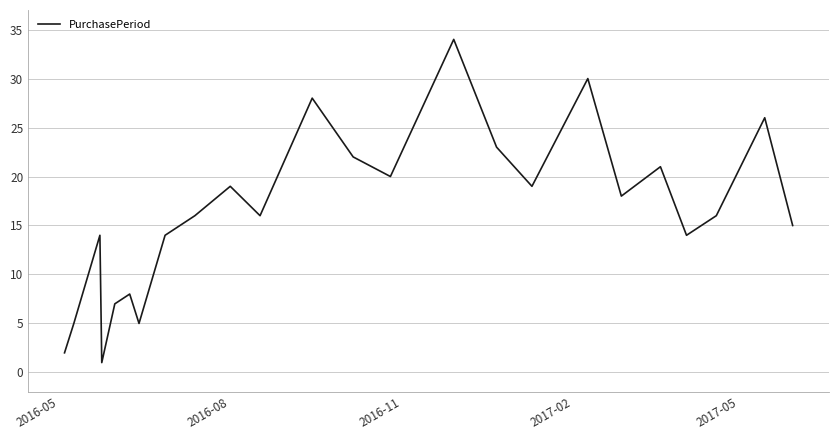

What is the difference between the second highest and second lowest values?

28